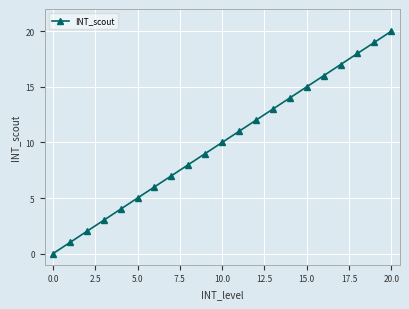

What is the average value?

10